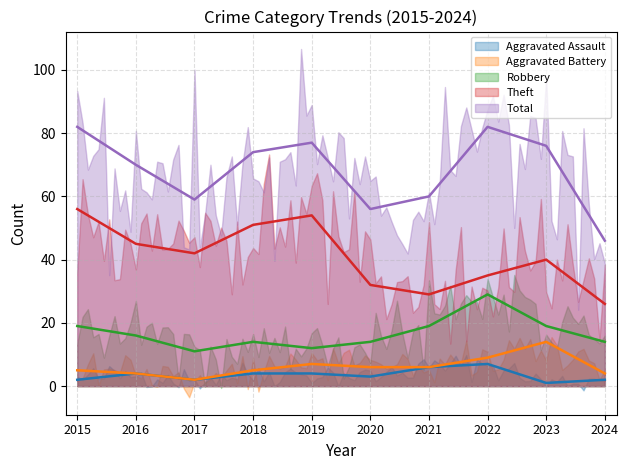

The value of Robbery at 2017 is 11. True or false?

True